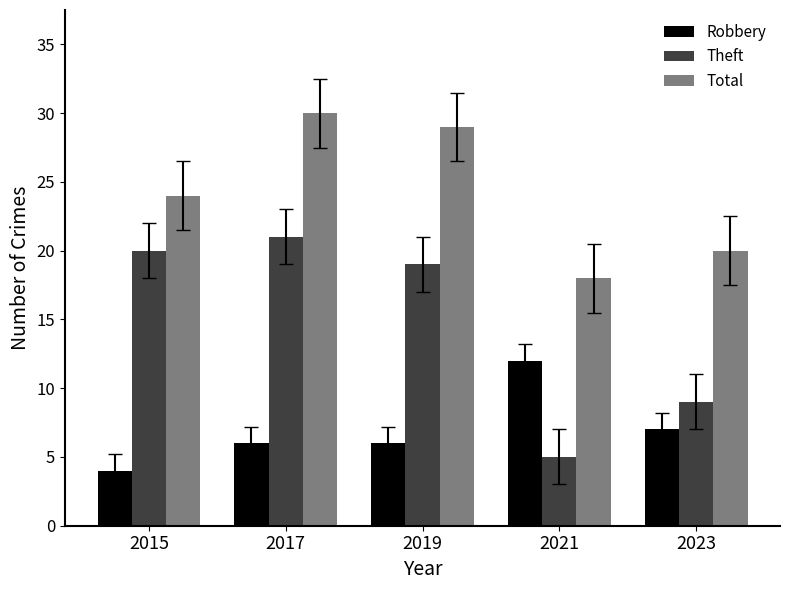

At which label does Theft first exceed 19?

2015